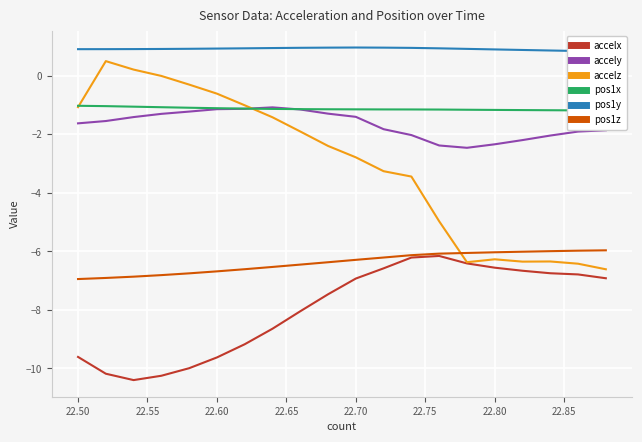

Read the accelx value at 22.50.

-9.6